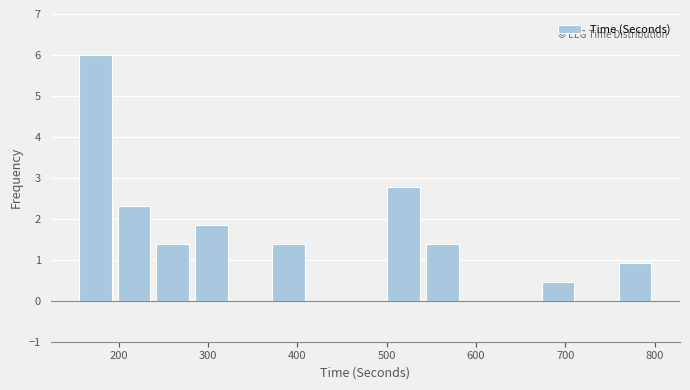

Reading left to right, transcribe this chart: for each bar, give the range it covers on the x-axis and its height. Neither the bar edges nor the heights are printed on the chart, so give them approximately, as read against the axes.

150 to 200: 6.0
200 to 240: 2.3
240 to 280: 1.4
280 to 320: 1.8
320 to 370: 0
370 to 410: 1.4
410 to 450: 0
450 to 500: 0
500 to 540: 2.8
540 to 580: 1.4
580 to 630: 0
630 to 670: 0
670 to 710: 0.5
710 to 760: 0
760 to 800: 0.9